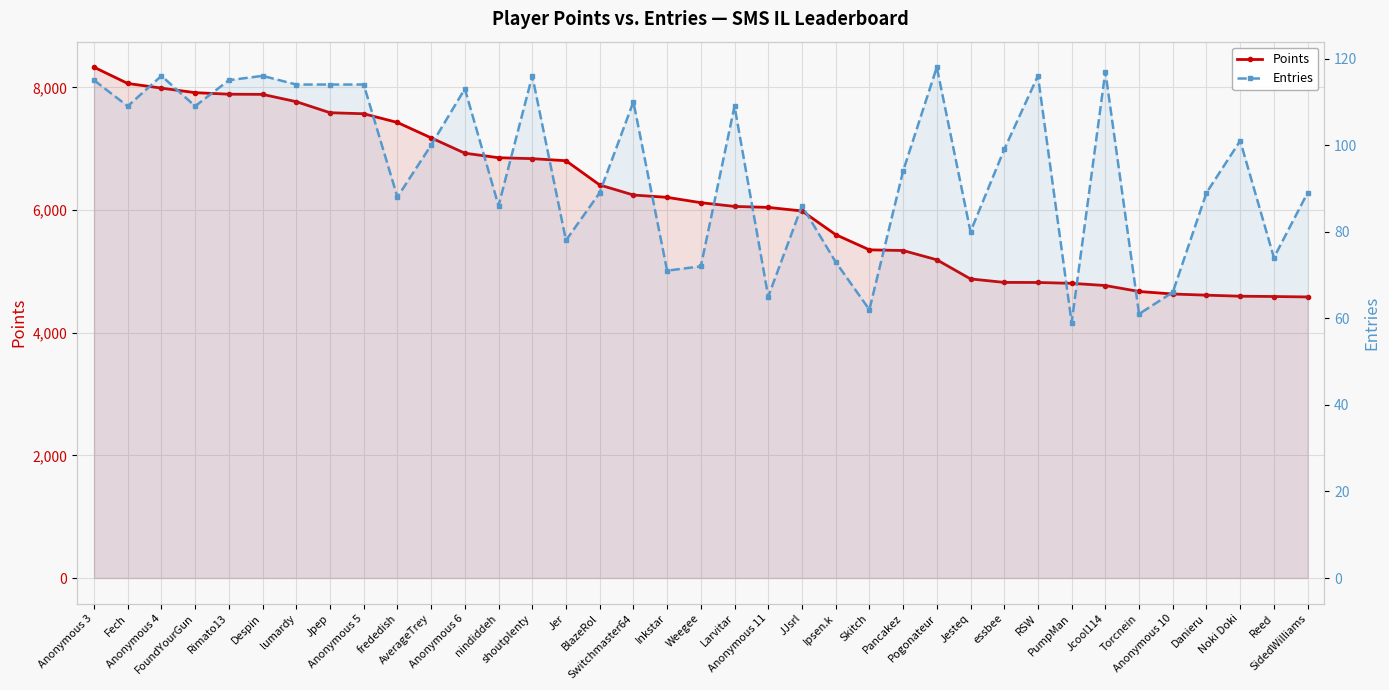

True or false: Points and Entries cross at least once.

False